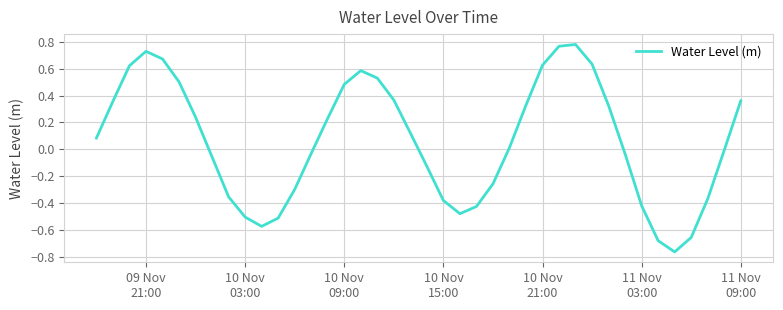

What is the difference between the maximum and minimum values?

1.5